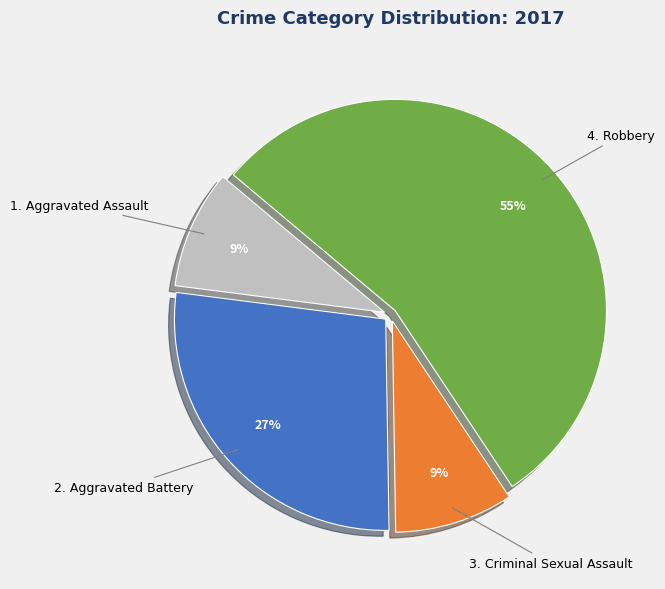

Is there a majority slice in this chart?

Yes